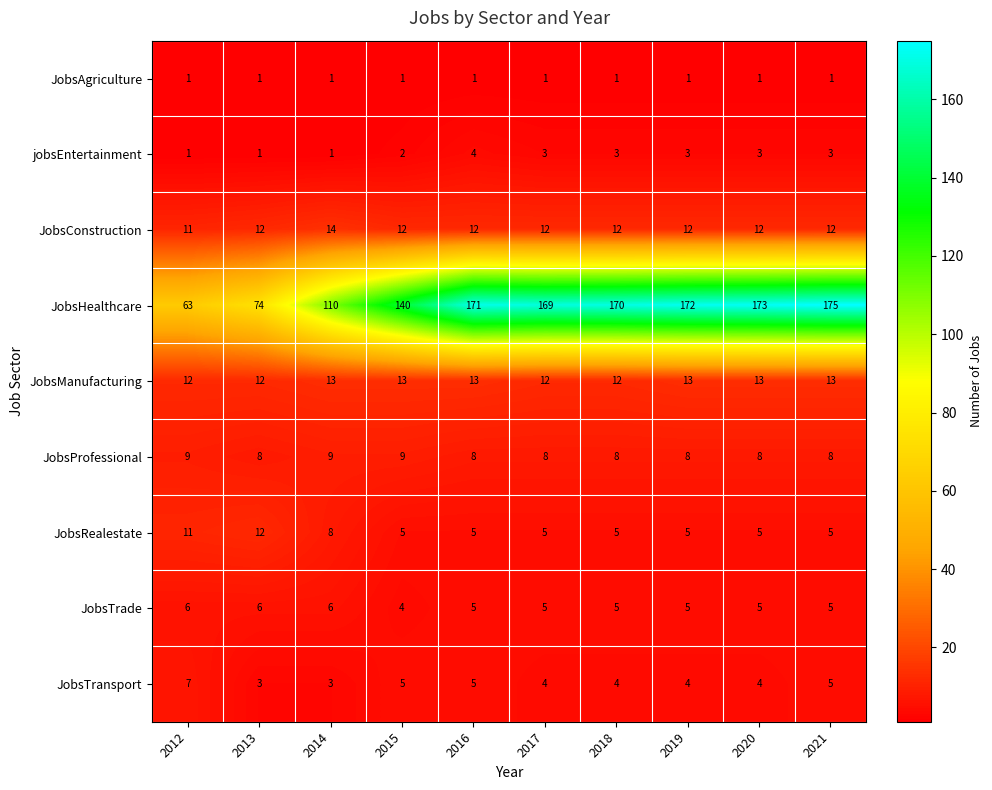

What is the spread (max minus min) of values at 2012?

62